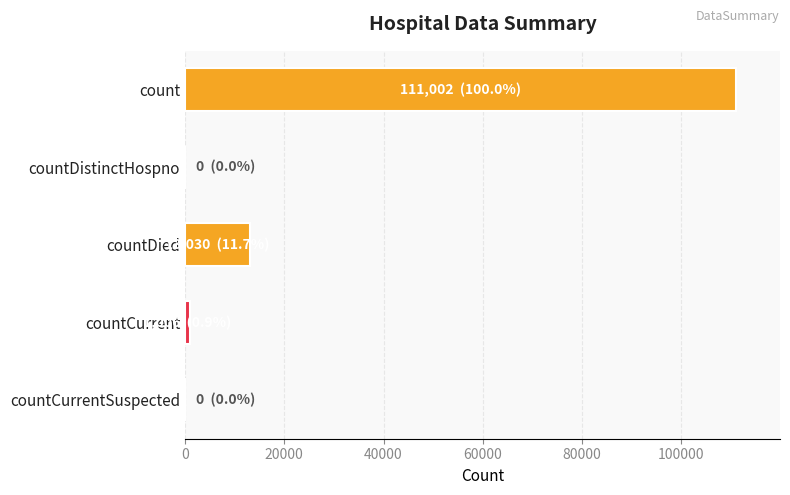

At which label is the value closest to 55501?

countDied